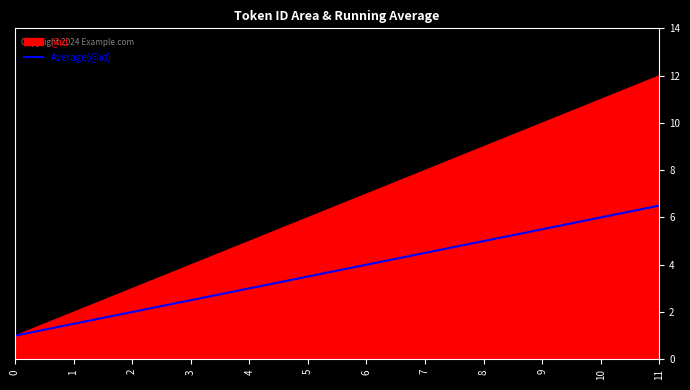

Which series has the widest spread of values?

@id